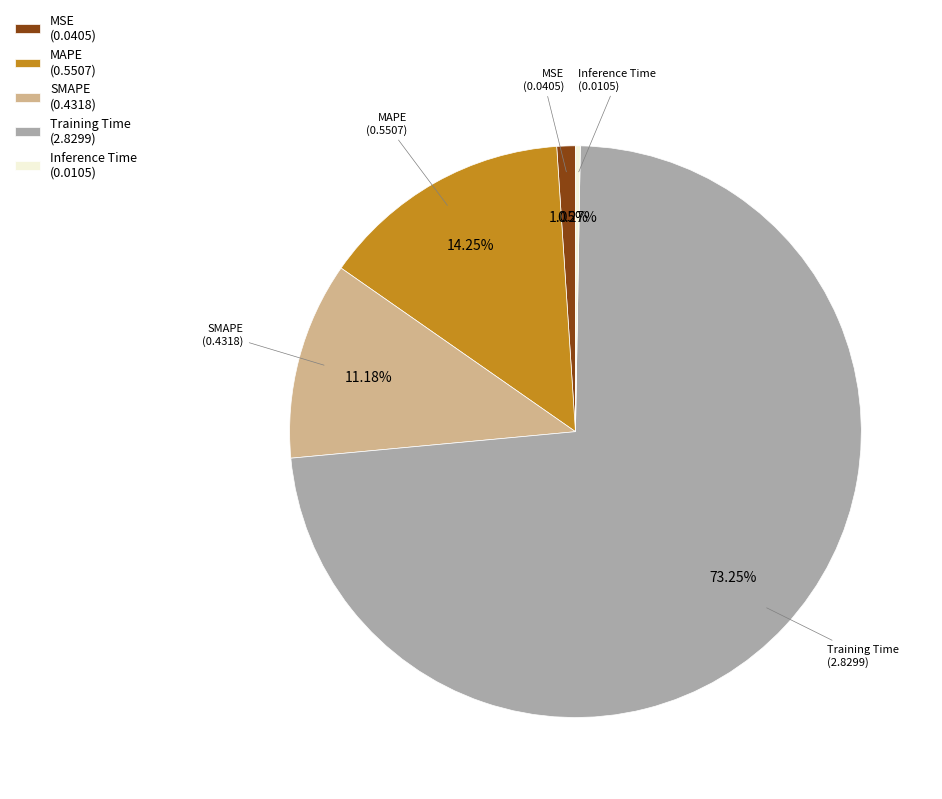

Which slice represents more than half of the pie?

Training Time